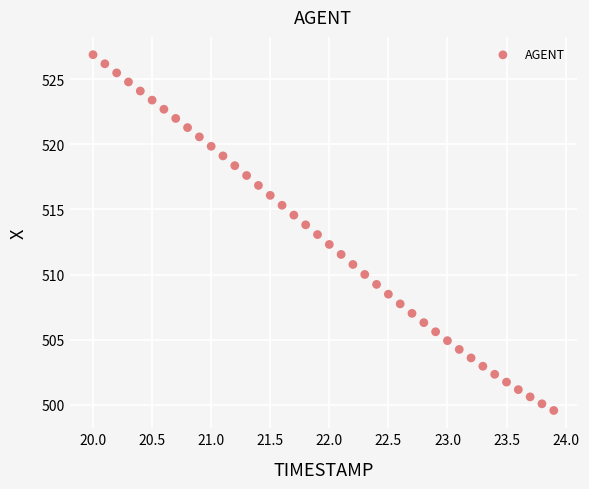

What is the range of Y values (max minus min)?

27.3